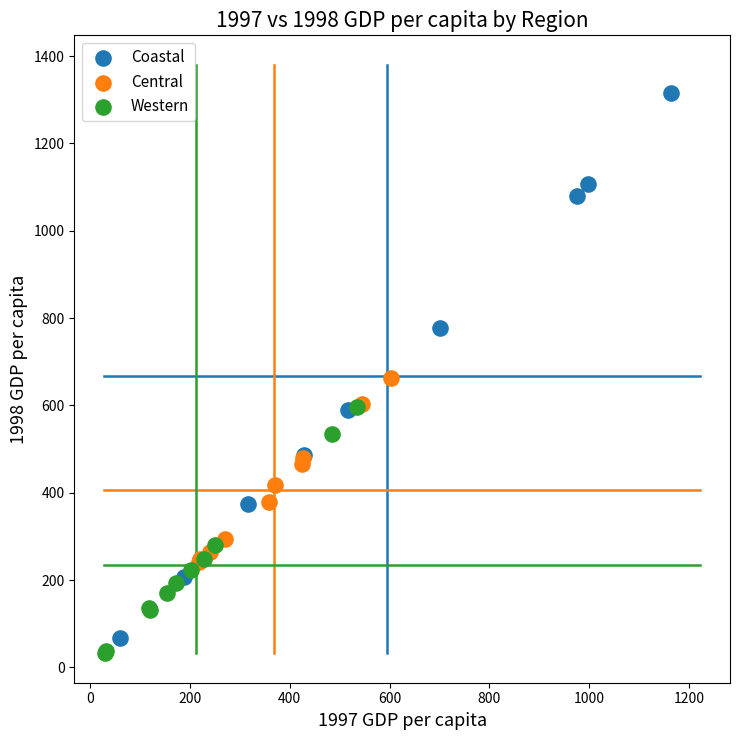

Which series has the largest Y range (max minus min)?

Coastal